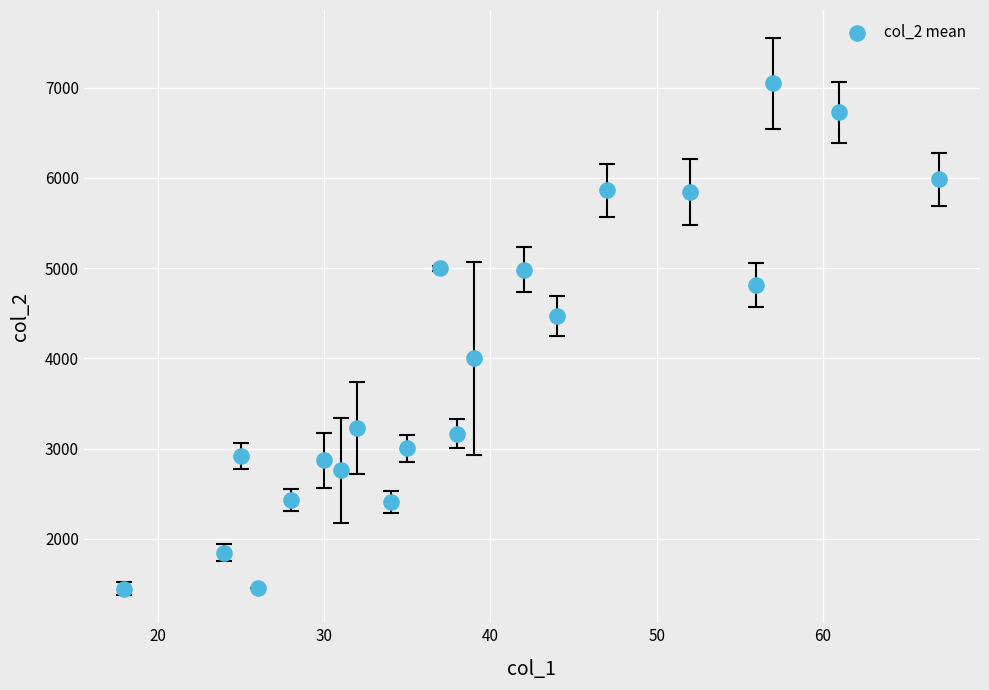

What is the range of Y values (max minus min)?

5605.5